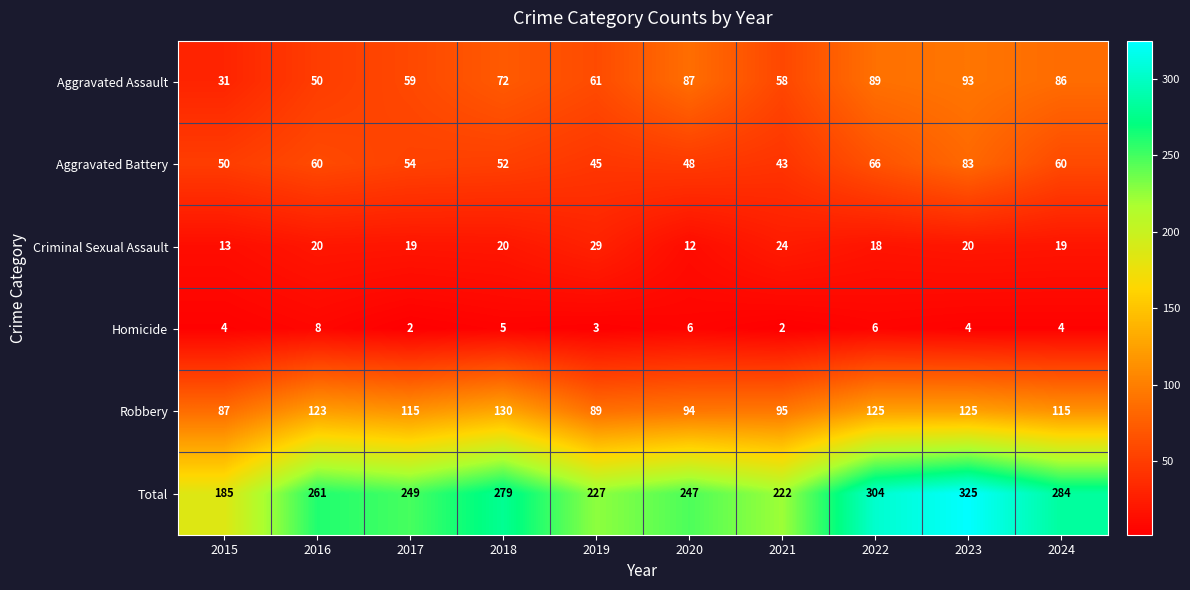

True or false: Robbery has a value of 51 at 2024.

False